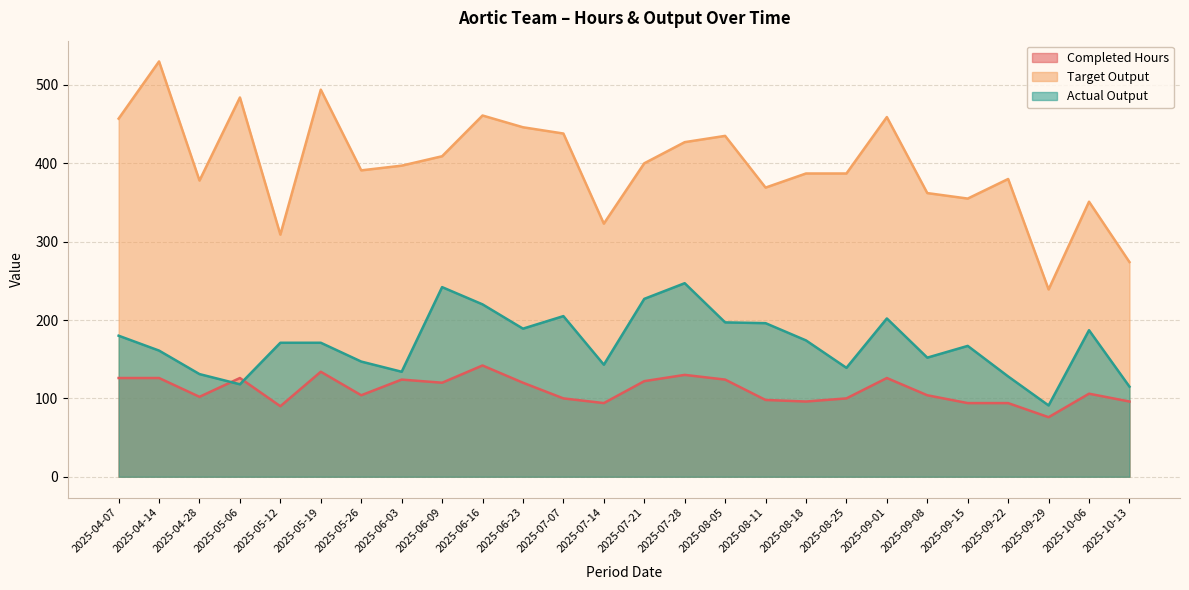

In Completed Hours, how many points are lower than both neighbors (excluding endpoints)?

7